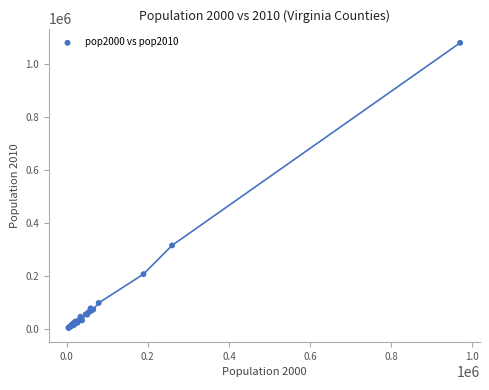

What Y value in the scatter plot is closest to 543228?

316236